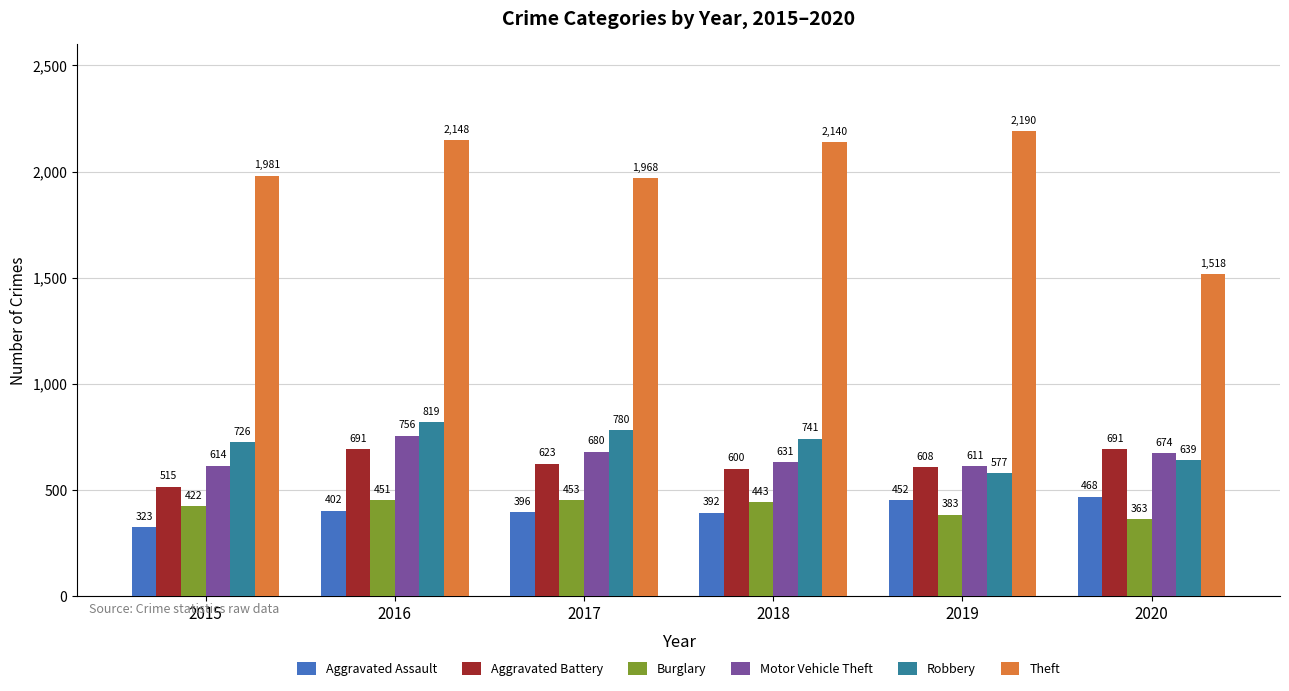

What is the lowest value of the Aggravated Assault series?

323